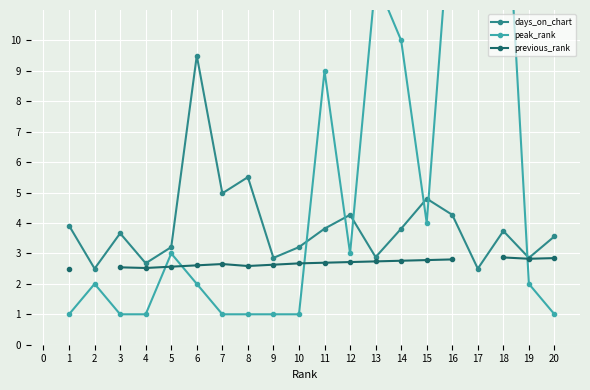

In previous_rank, how many points are higher than both neighbors (excluding endpoints)?

1